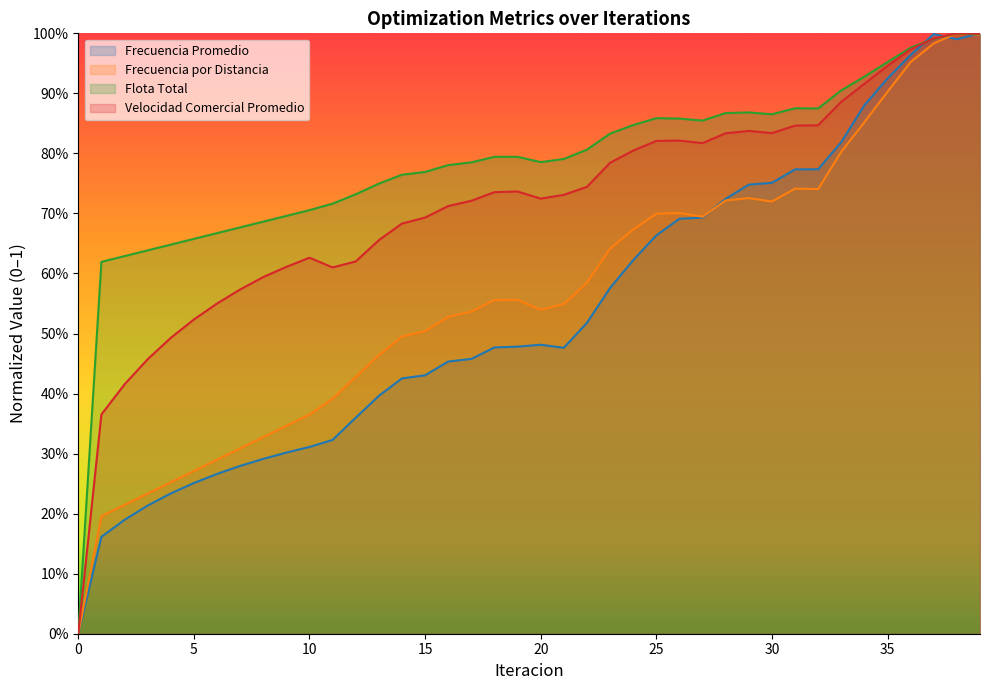

At which category does Frecuencia Promedio reach its first local valley?

21